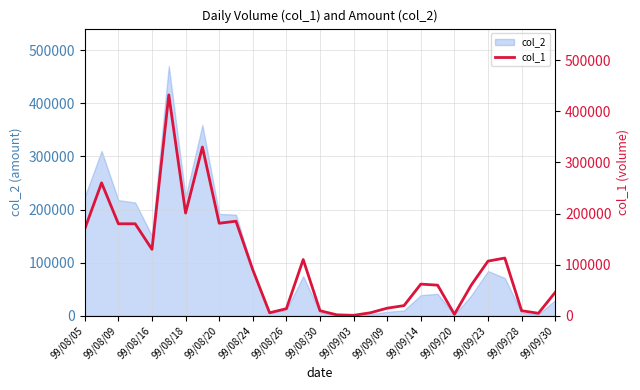

The value of col_2 at 99/08/05 is 327304. True or false?

False